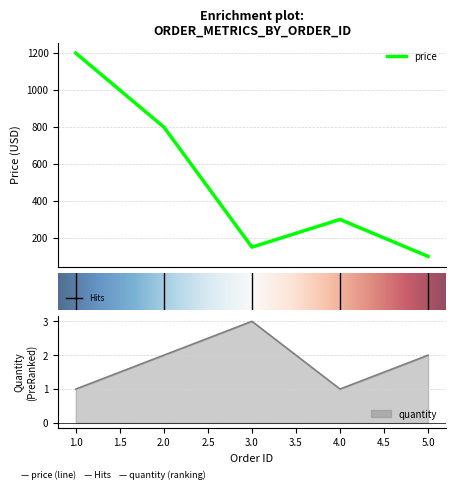

What is the maximum value for price?

1200